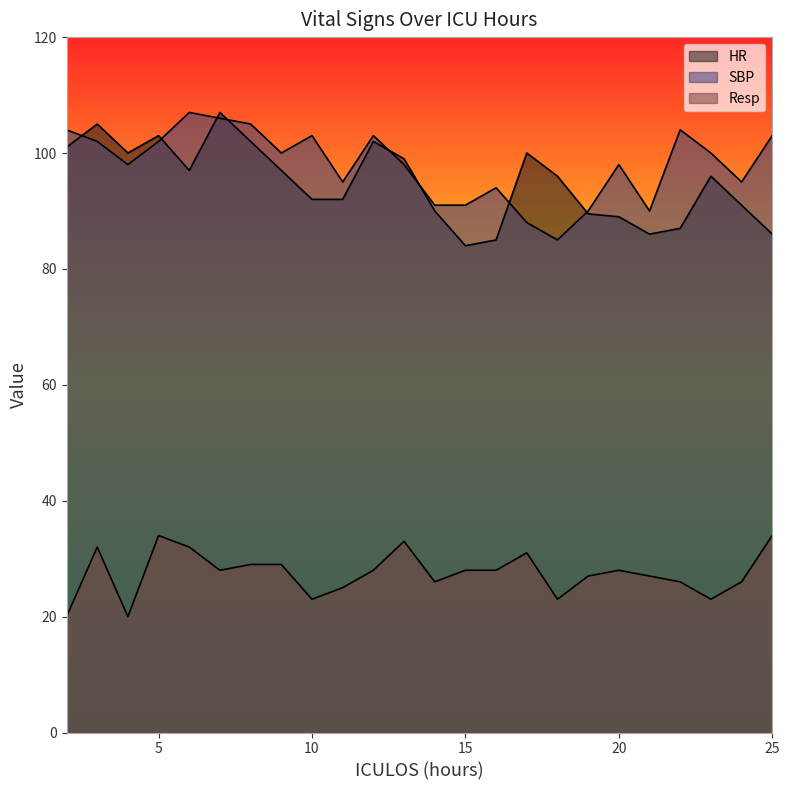

Read the HR value at 11.

92.0